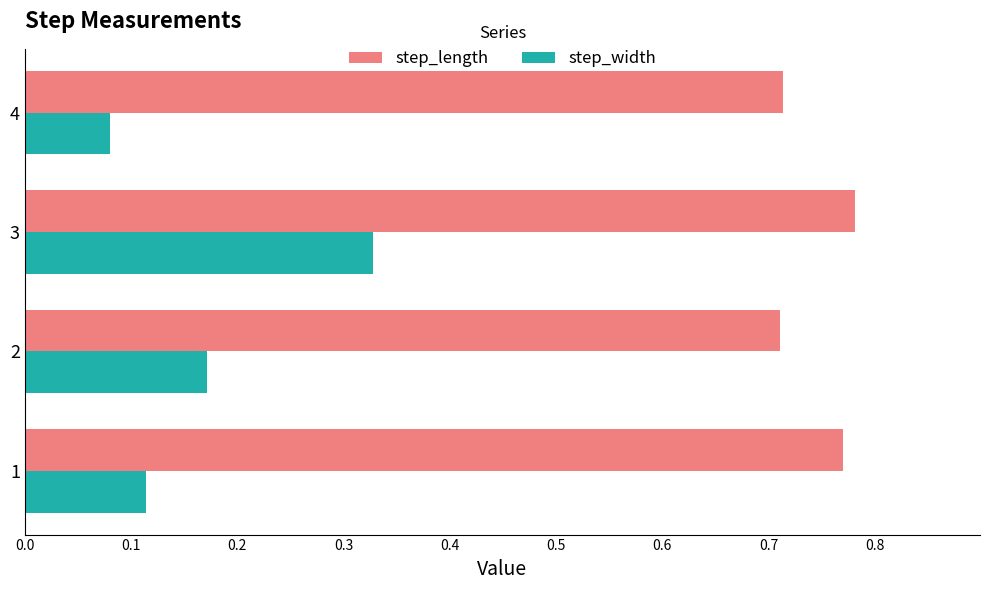

At which label does step_length reach its peak?

3